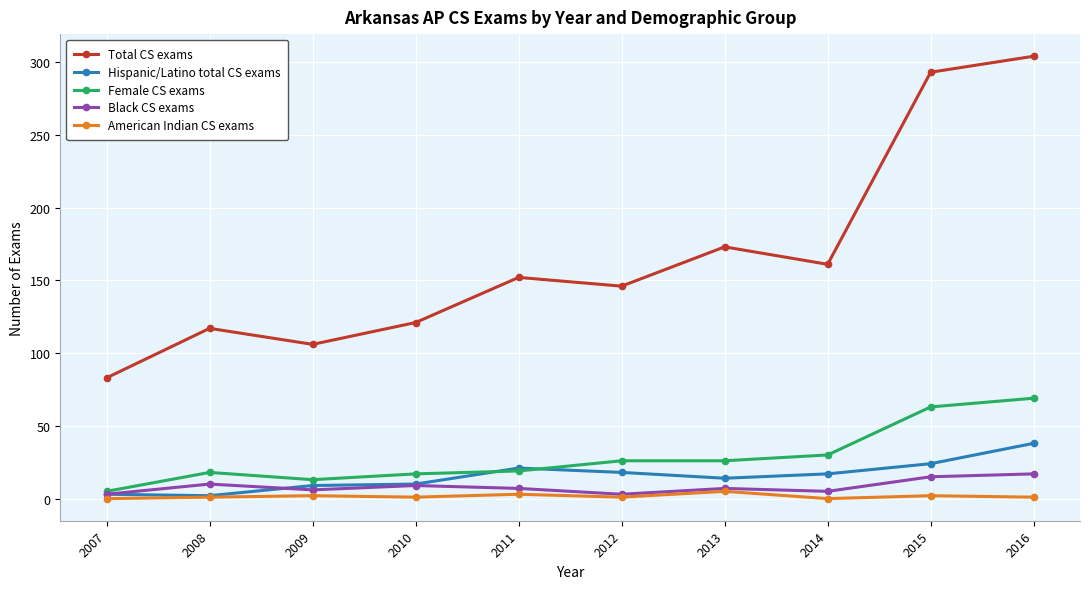

What is the difference between the second highest and second lowest values in the Hispanic/Latino total CS exams series?

21